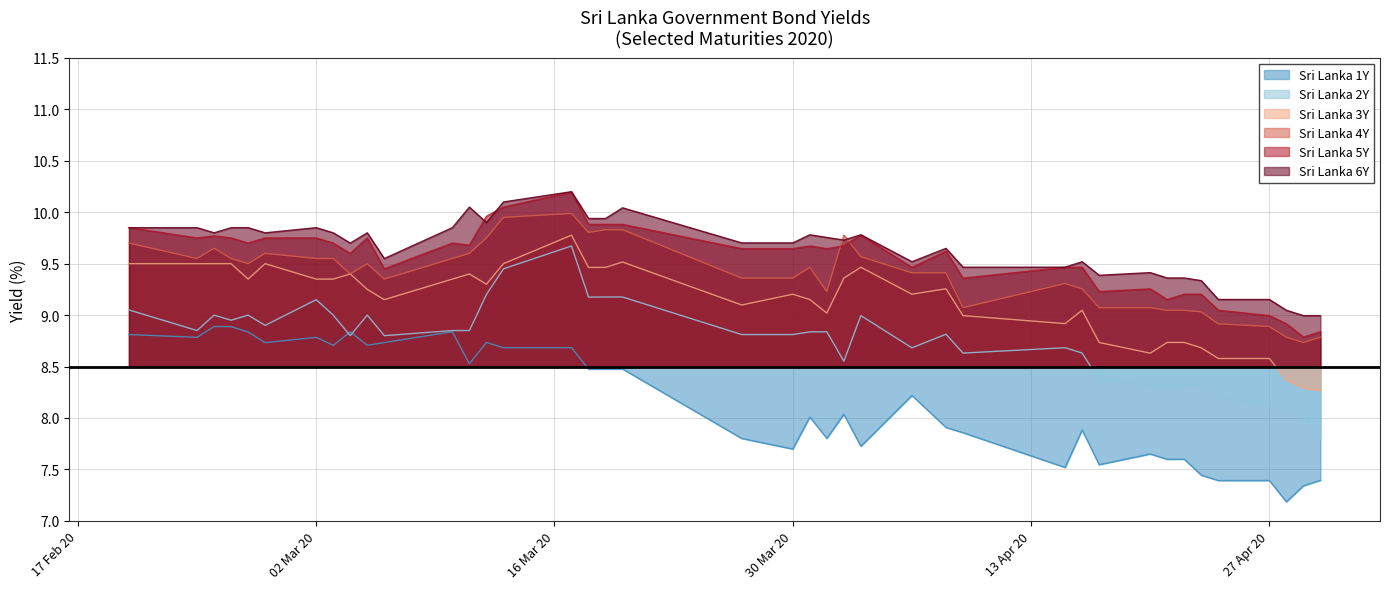

Which series has the largest range (max minus min)?

Sri Lanka 2Y